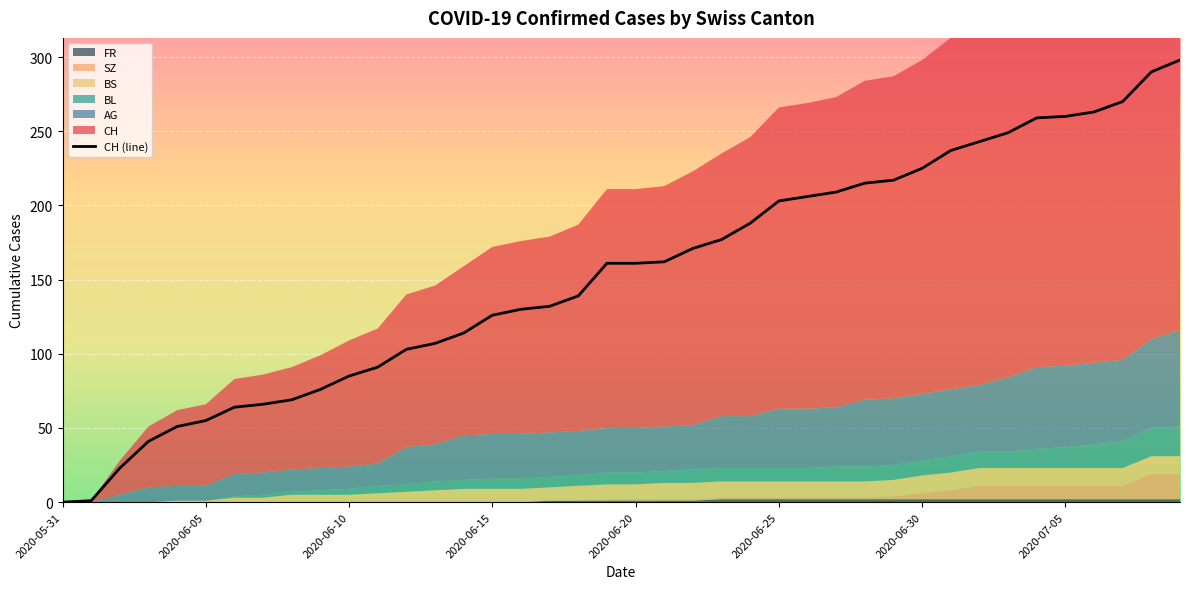

Reading left to right, transcribe all the data shown in this chart.

CH: 0	1	23	41	51	55	64	66	69	76	85	91	103	107	114	126	130	132	139	161	161	162	171	177	188	203	206	209	215	217	225	237	243	249	259	260	263	270	290	298
AG: 0	0	5	10	10	10	15	15	15	15	15	15	25	25	30	30	30	30	30	30	30	30	30	35	35	40	40	40	45	45	45	45	45	50	55	55	55	55	60	65
BL: 0	0	0	0	0	0	1	2	2	3	4	5	5	6	6	7	7	7	7	8	8	8	9	9	9	9	9	10	10	10	10	11	11	11	13	14	16	18	19	20
BS: 0	0	0	0	1	1	3	3	5	5	5	6	7	8	9	9	9	9	10	10	10	11	11	11	11	11	11	11	11	11	12	12	12	12	12	12	12	12	12	12
SZ: 0	0	0	0	0	0	0	0	0	0	0	0	0	0	0	0	0	0	0	1	1	1	1	1	1	1	1	1	1	2	4	6	9	9	9	9	9	9	17	17
FR: 0	0	0	0	0	0	0	0	0	0	0	0	0	0	0	0	0	1	1	1	1	1	1	2	2	2	2	2	2	2	2	2	2	2	2	2	2	2	2	2